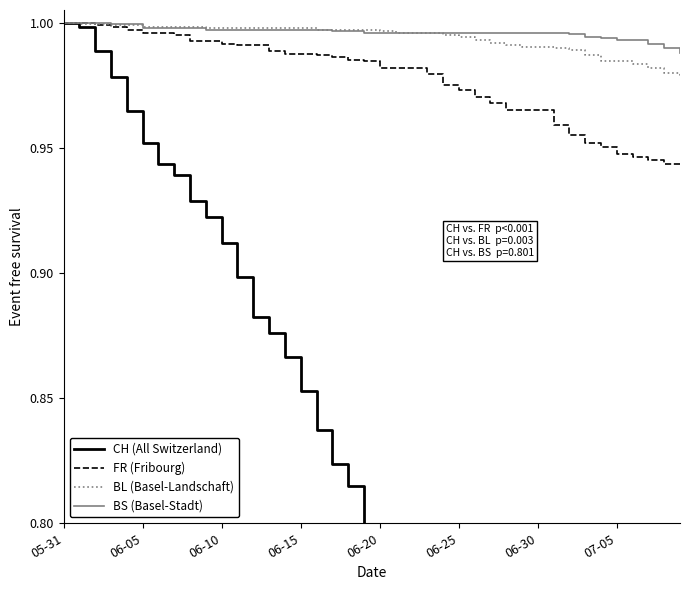

True or false: CH (All Switzerland) has more than 0 interior local peaks.

False